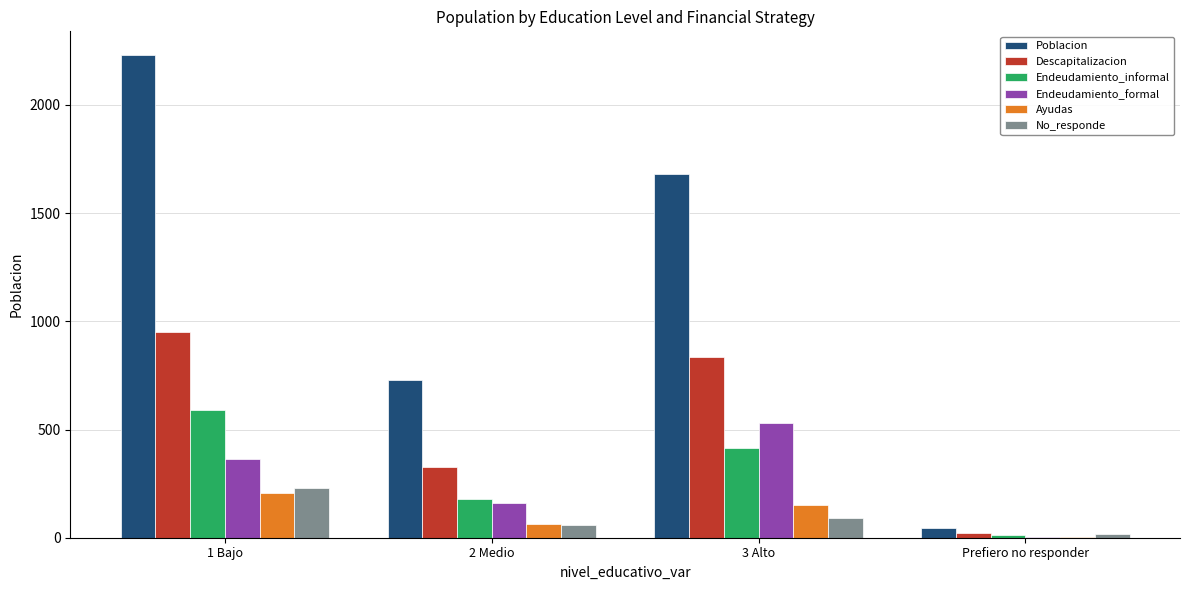

How many values in the Descapitalizacion series exceed 835?

2